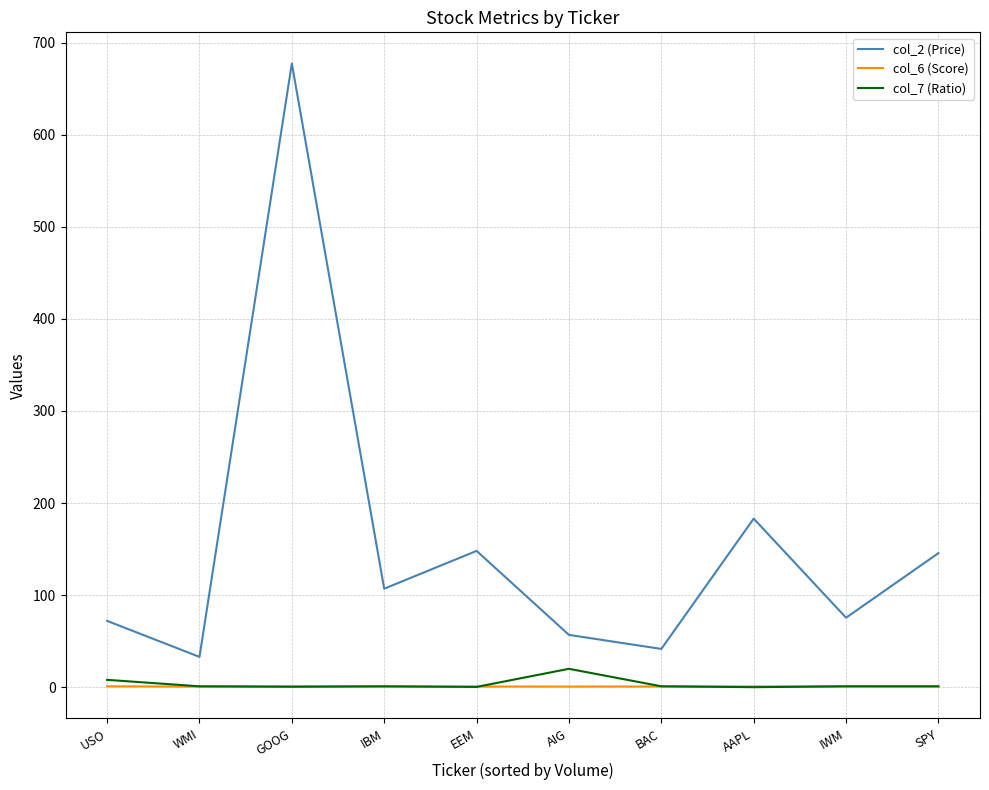

How many interior local peaks does the col_2 (Price) series have?

3